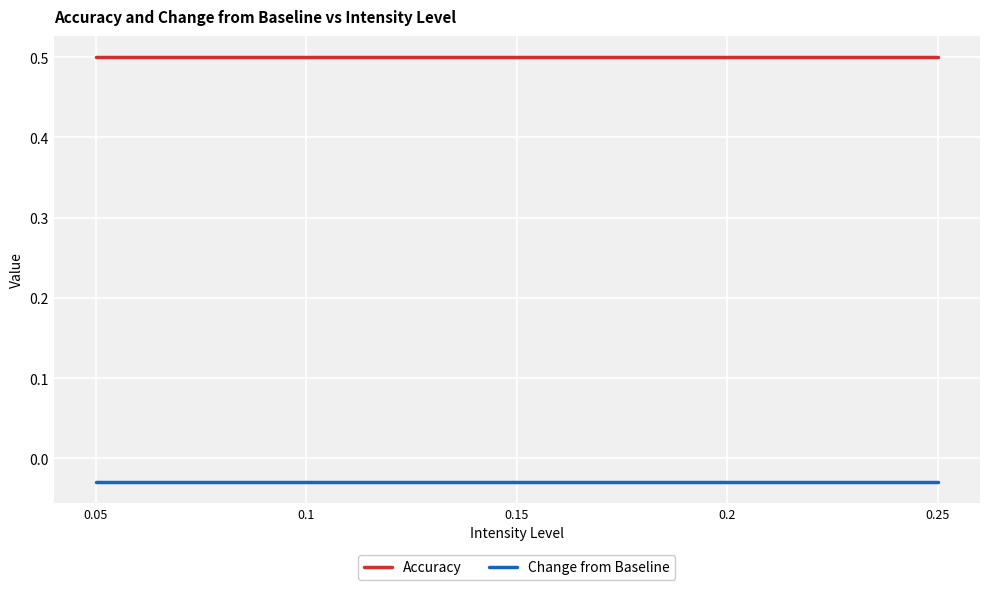

List the series in order of their peak value, highest first.

Accuracy, Change from Baseline